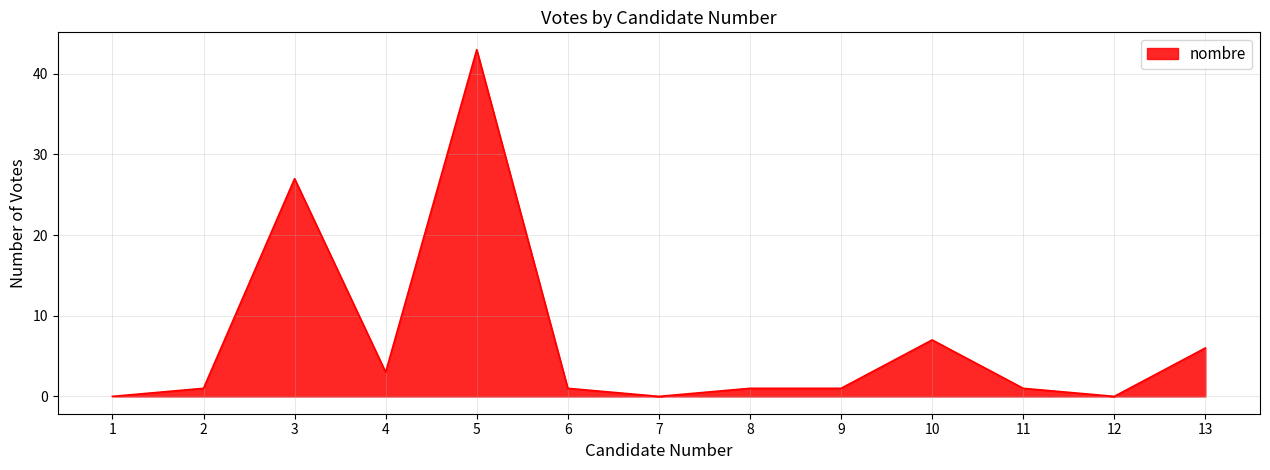

True or false: the data shows 1 at 6.

True